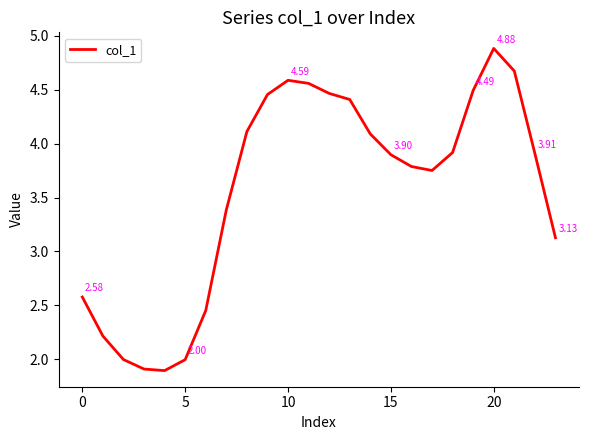

What is the difference between the maximum and minimum values?

3.0